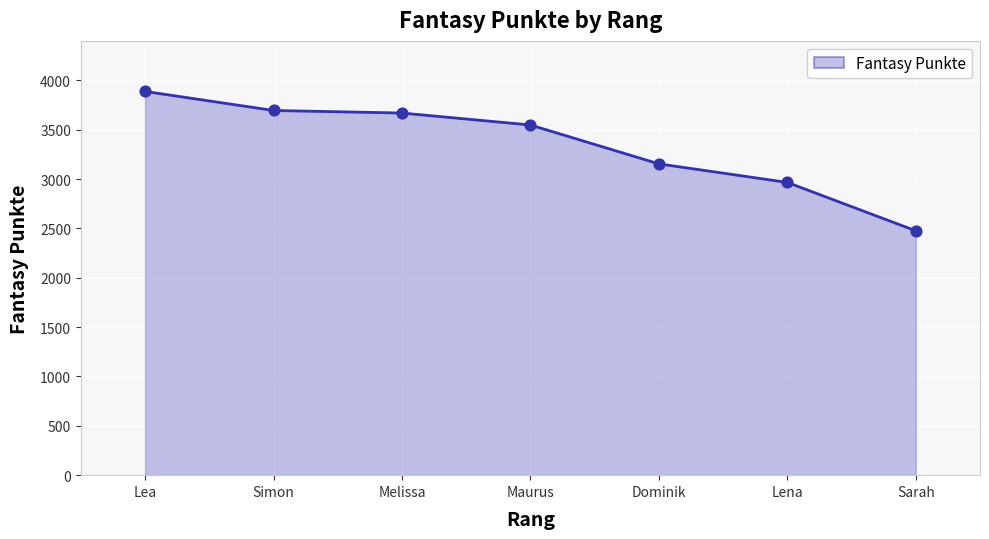

Approximately how many times larger is the value at Lena compared to Maurus?

0.8